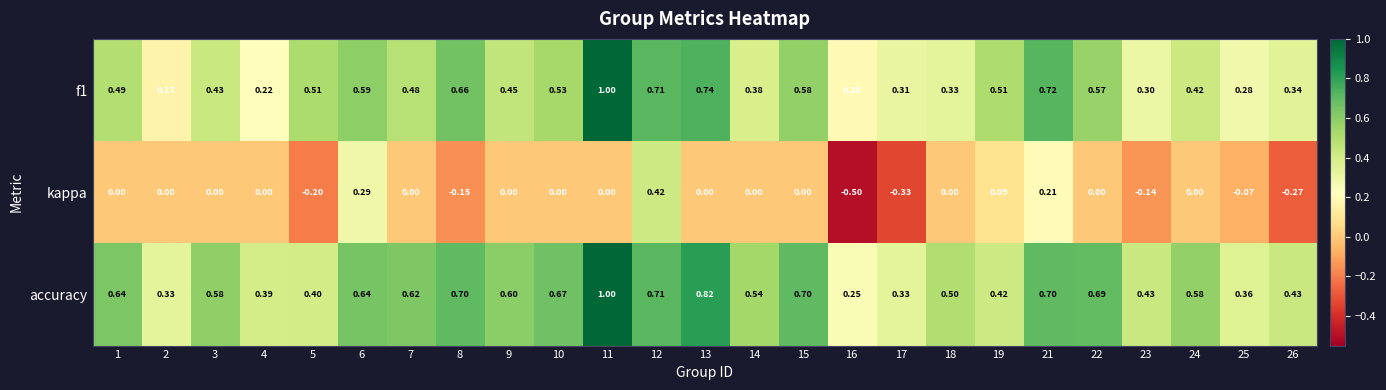

Which series has the largest range (max minus min)?

kappa